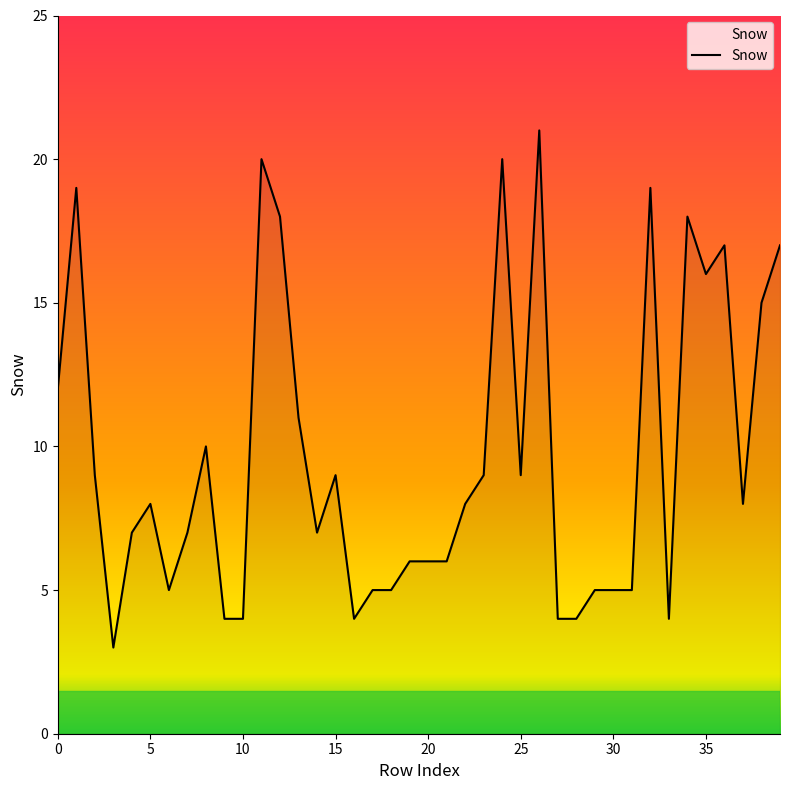

What is the greatest value displayed?

21